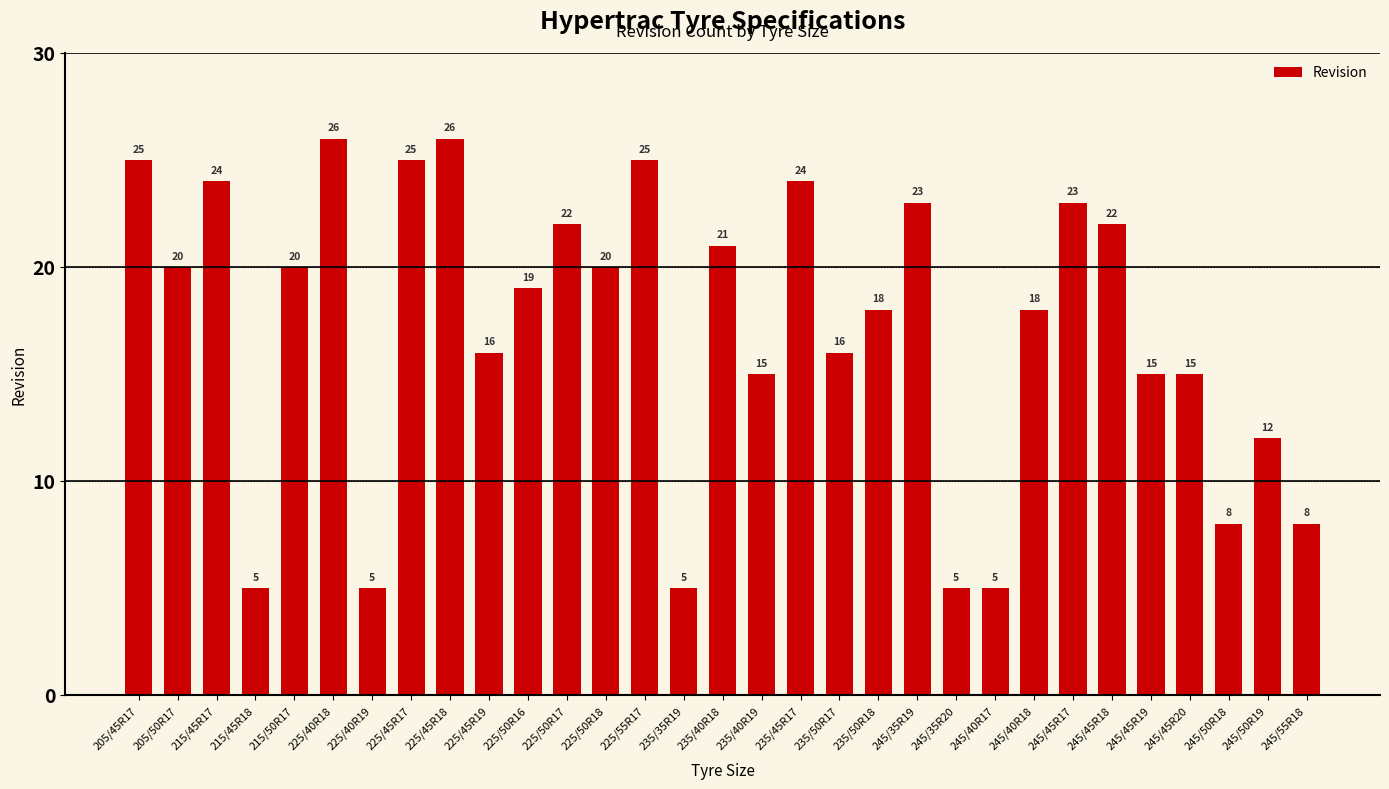

What value does the data have at 235/40R18, to the nearest 5?

20